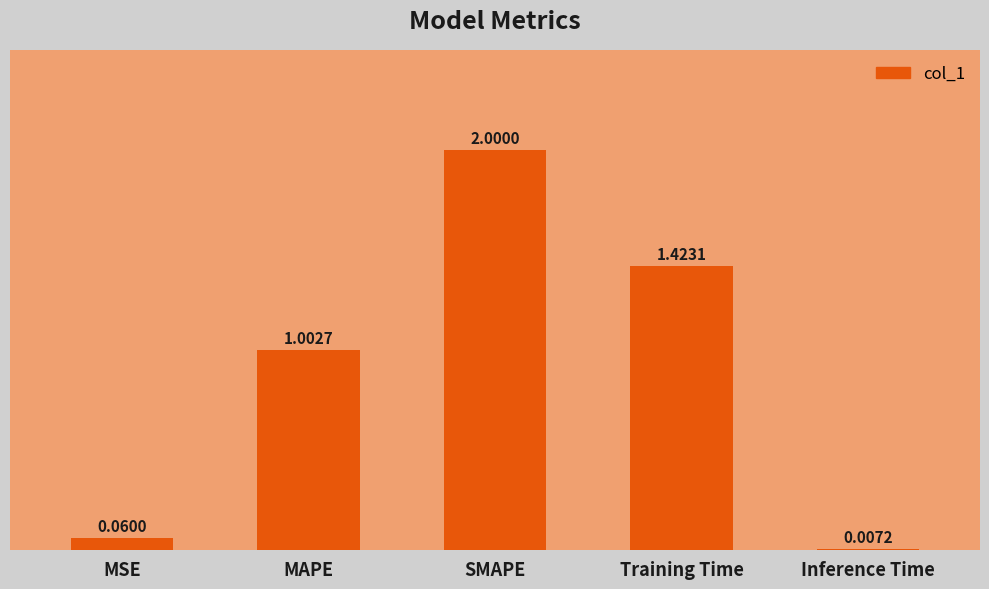

Which has a higher value, Inference Time or SMAPE?

SMAPE